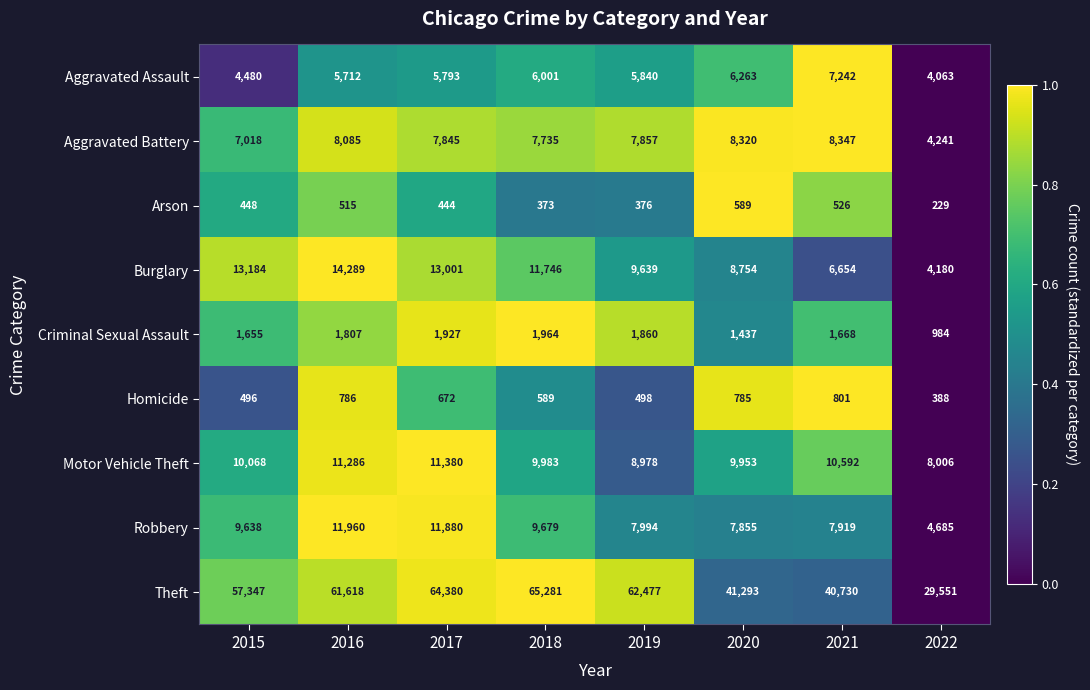

Which series has the widest spread of values?

Theft